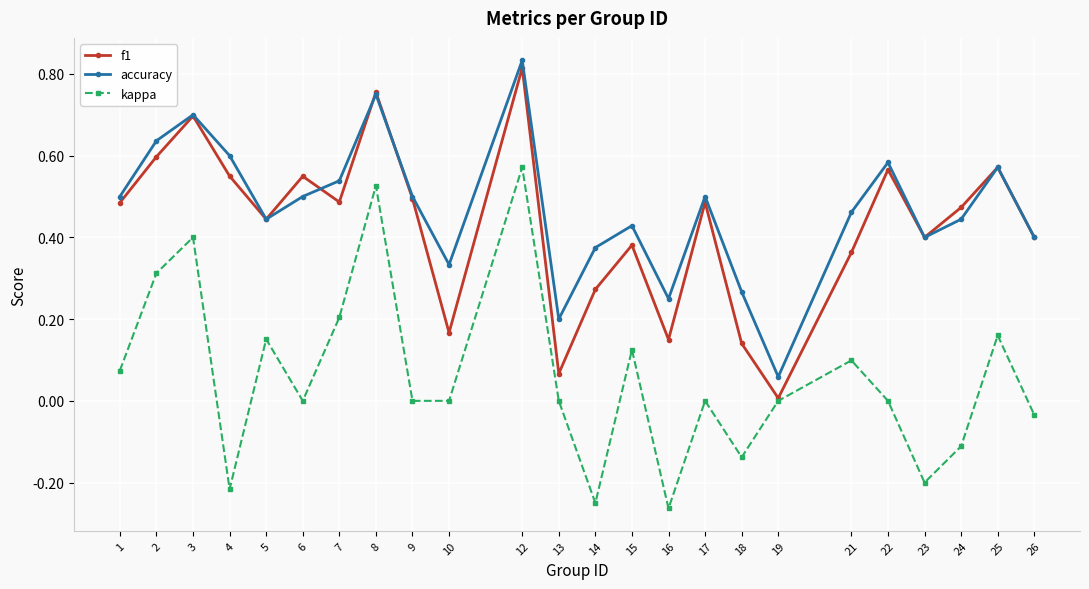

Is it true that kappa equals -0.3 at 4?

False